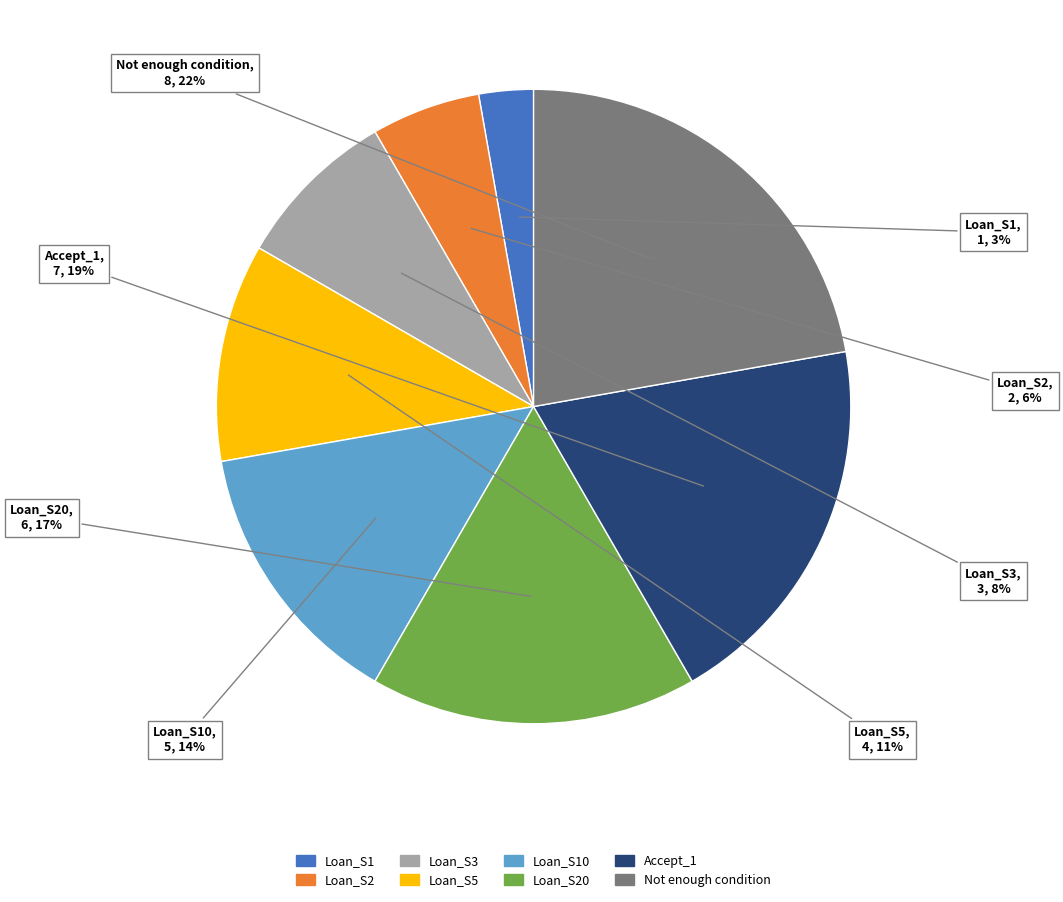

To the nearest percent, what is the combined percentage of Not enough condition and Loan_S20?

39%